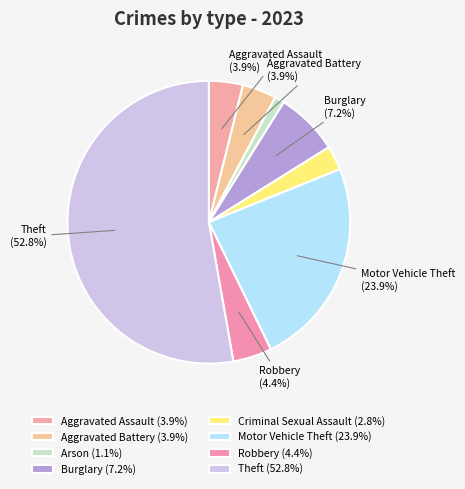

To the nearest percent, what portion does Motor Vehicle Theft represent?

24%